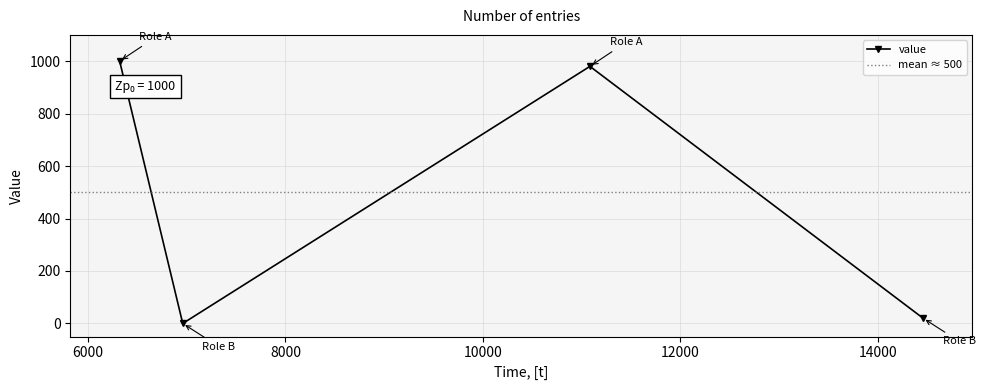

At which category does the data reach its first local valley?

6960